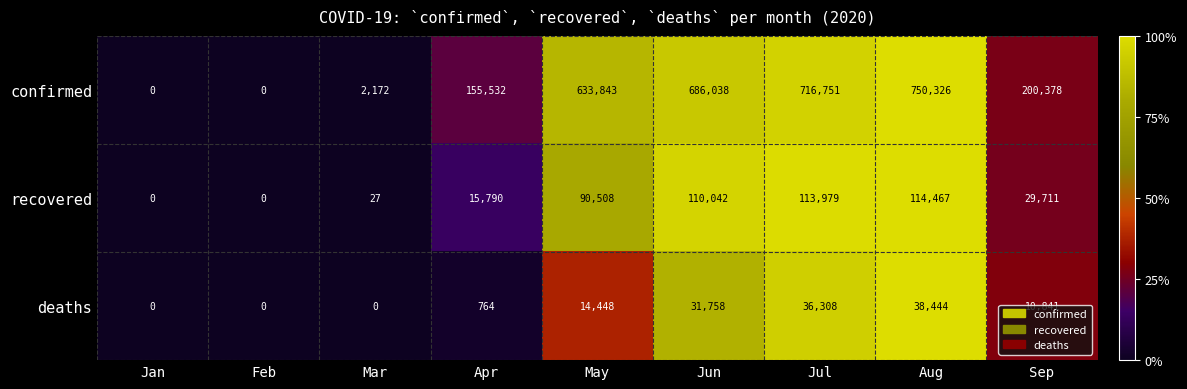

Where does the confirmed series first go above 200378?

May